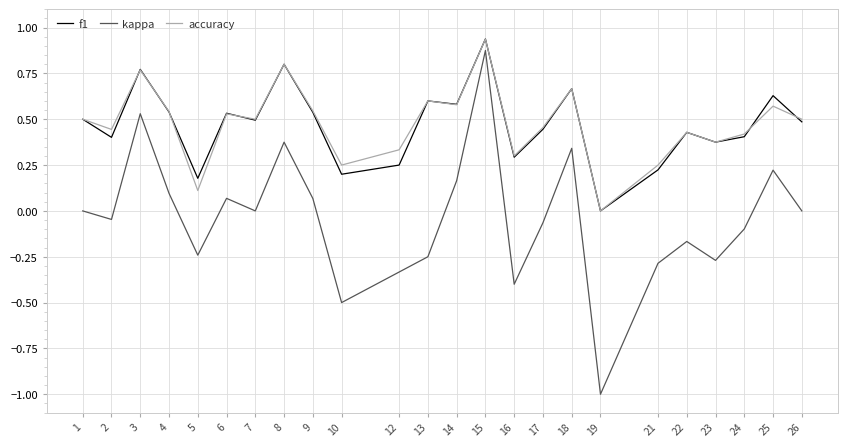

Which series has the widest spread of values?

kappa